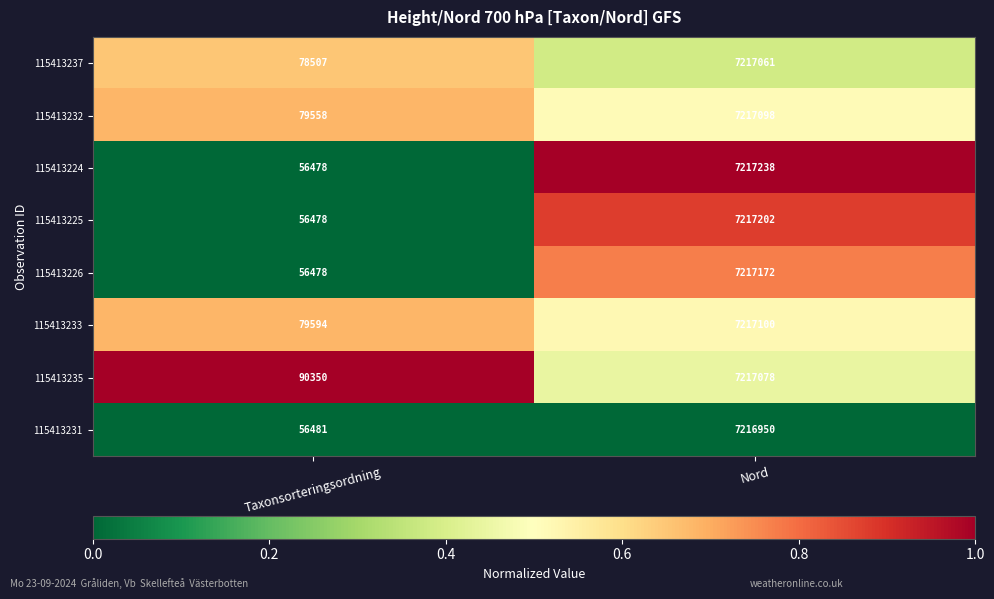

What is the difference between the highest and lowest values at Nord?

288